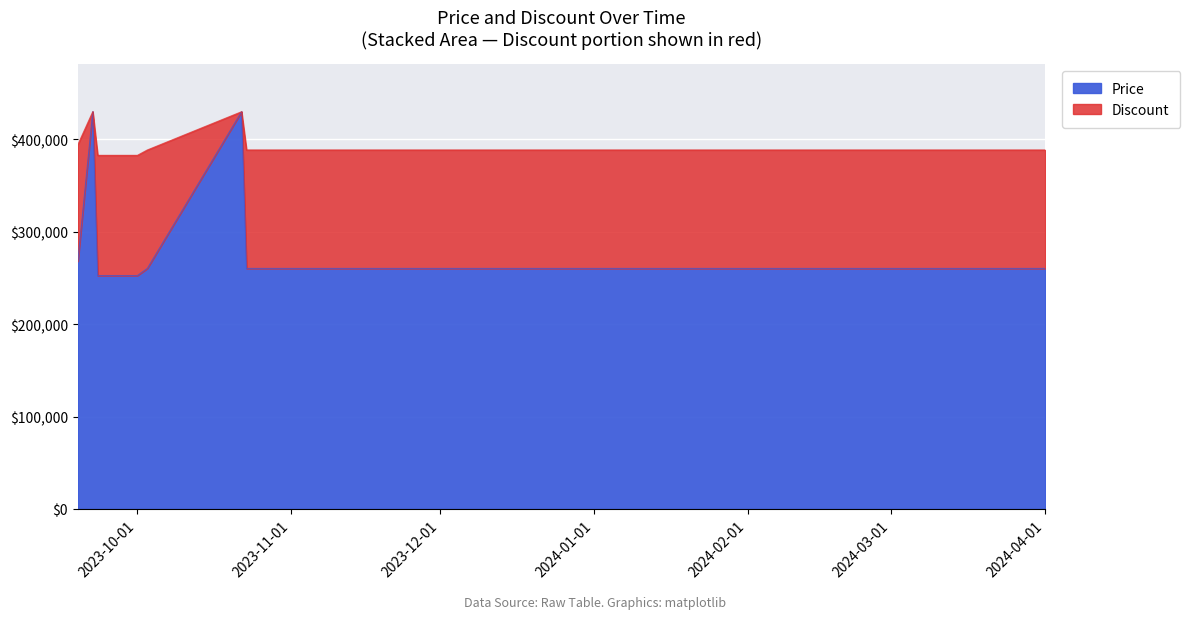

How many lines are shown in the chart?

2